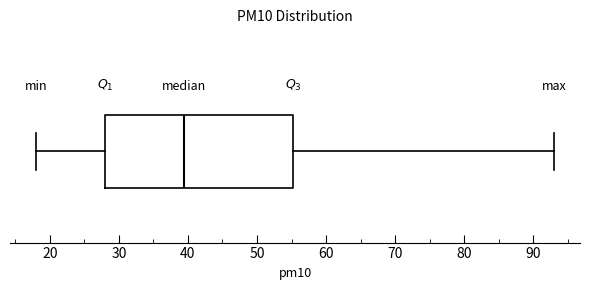

Transcribe this box plot: give where the median line is, the range the box spans, and where the two whiskers end, as read against the x-axis. The values are not printed on the chart, so give them approximately, as read against the axis.

median 40, box 28 to 55, whiskers 18 to 93